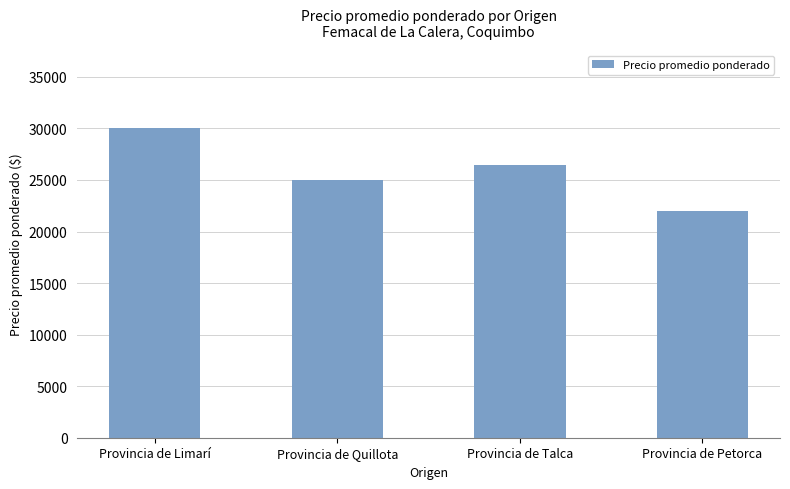

Does the chart contain any negative values?

No